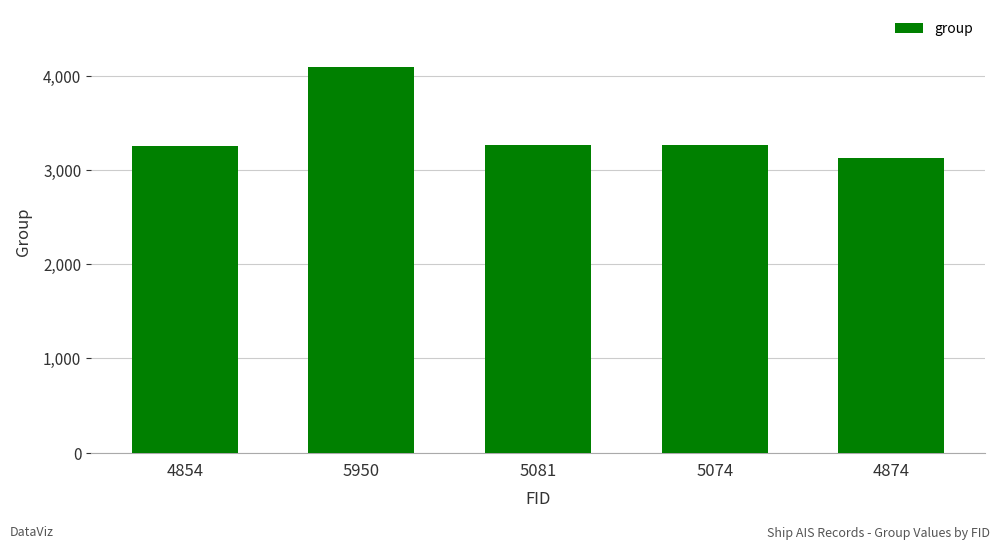

What is the difference between the values at 5950 and 4874?

959